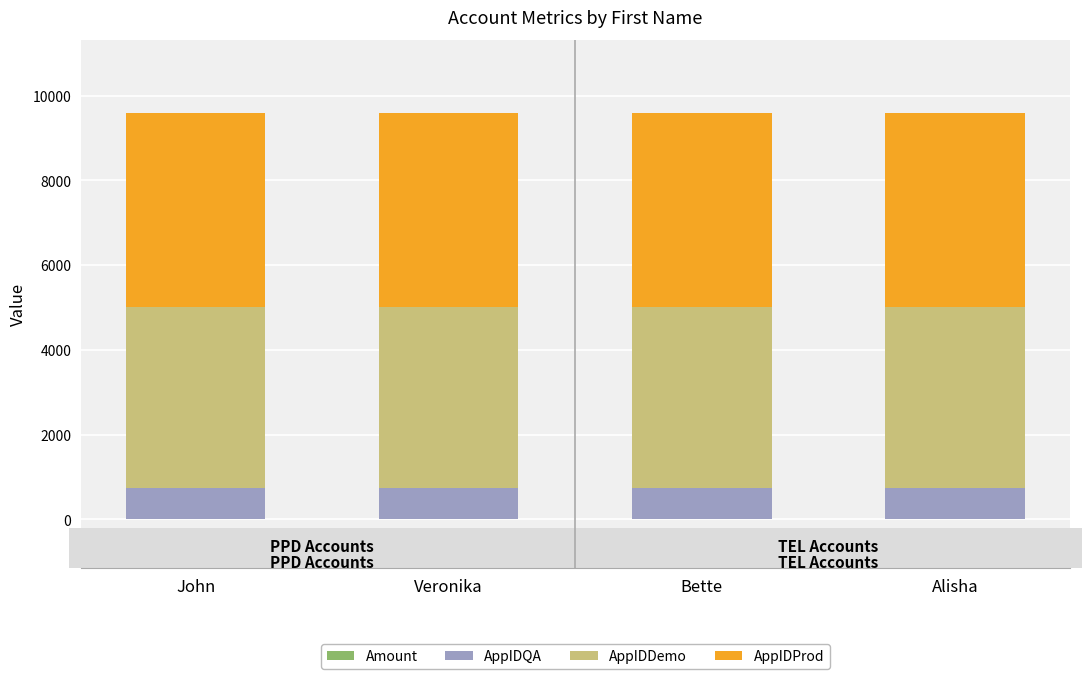

At which category is the sum across all series the highest?

John